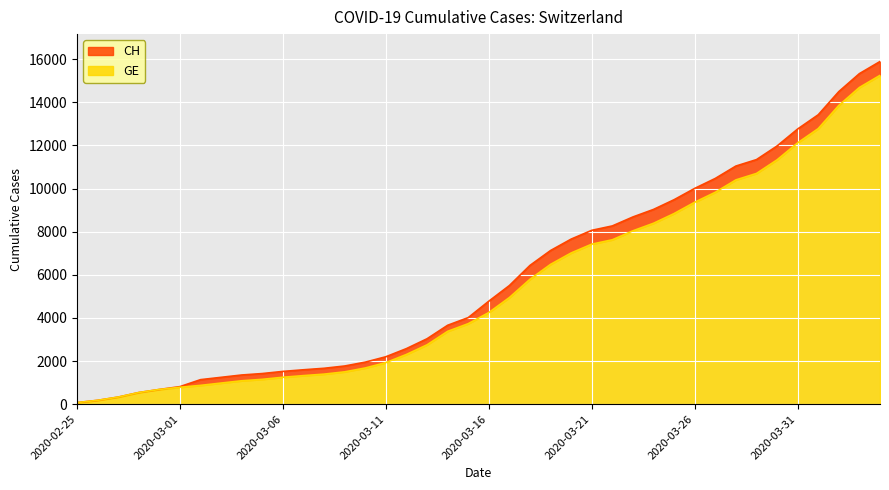

Which label corresponds to the largest value in the chart?

2020-04-04